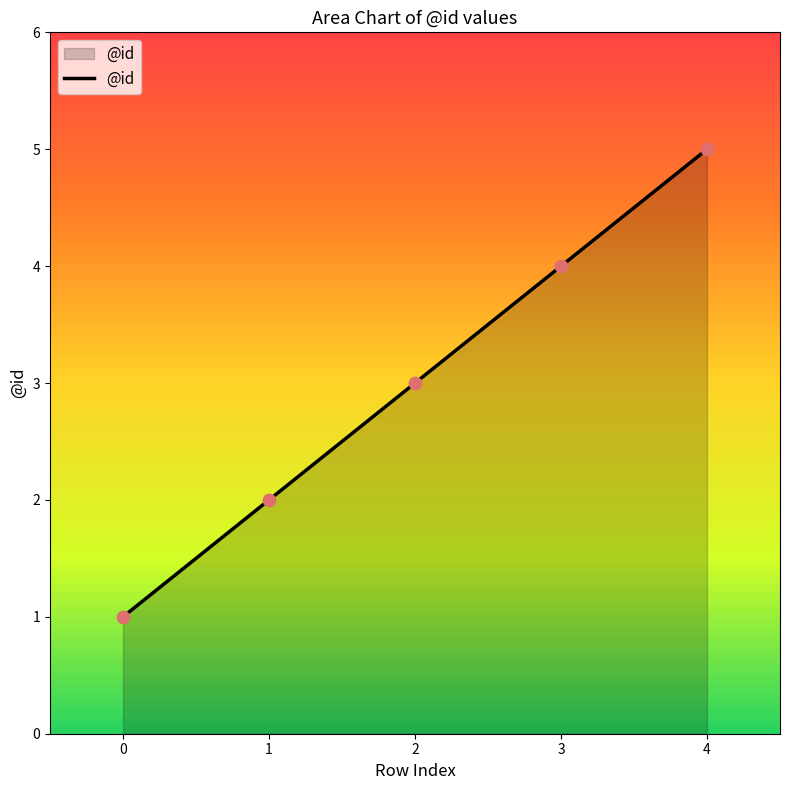

What is the ratio of the value at 3 to the value at 2?

1.3